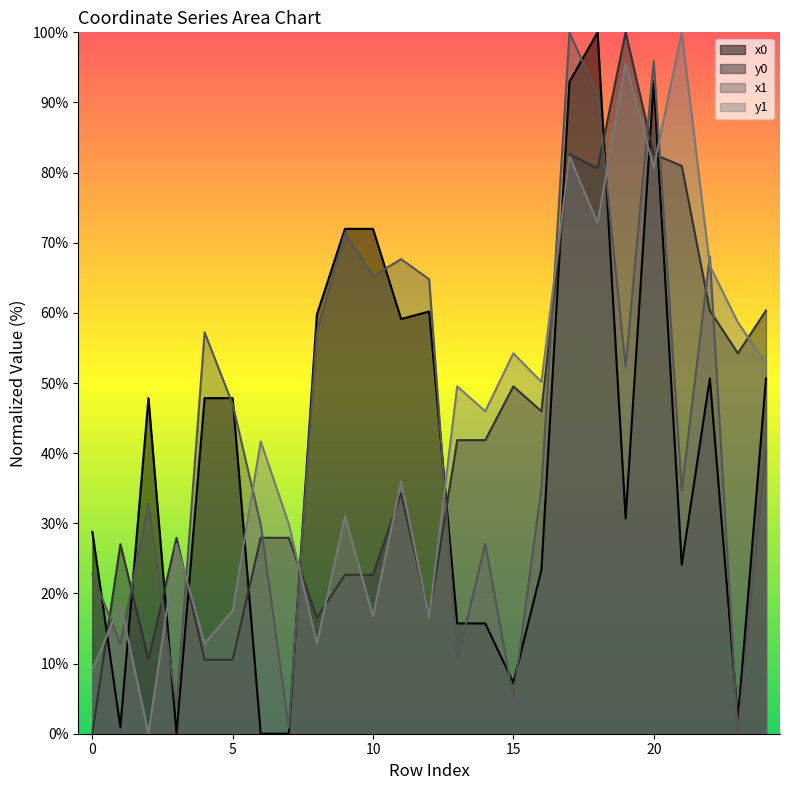

Which series ends up on top after the final intersection of x0 and x1?

x0